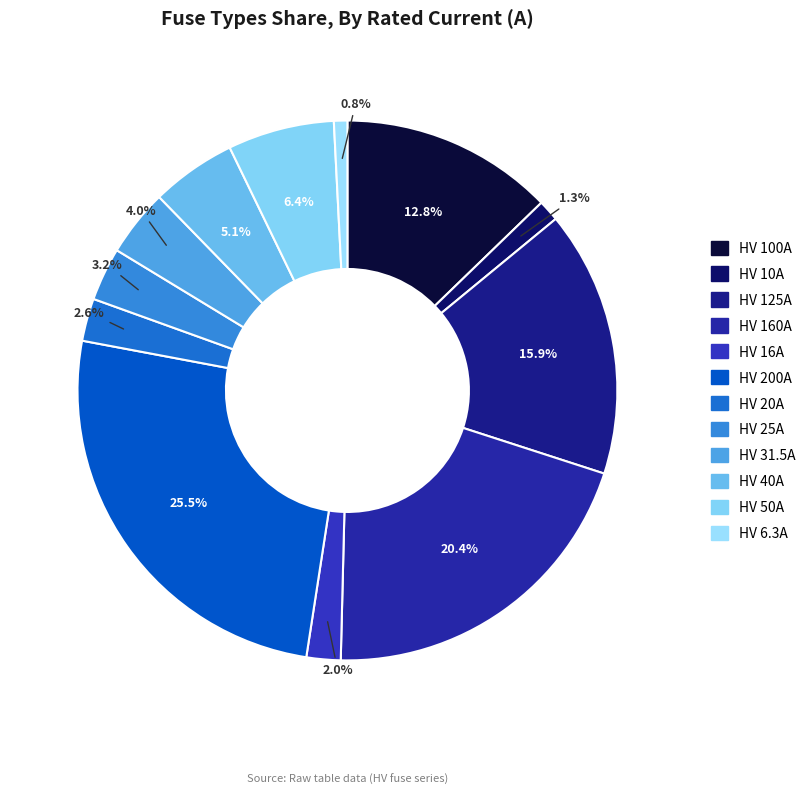

Which has a higher value, HV 16A or HV 31.5A?

HV 31.5A